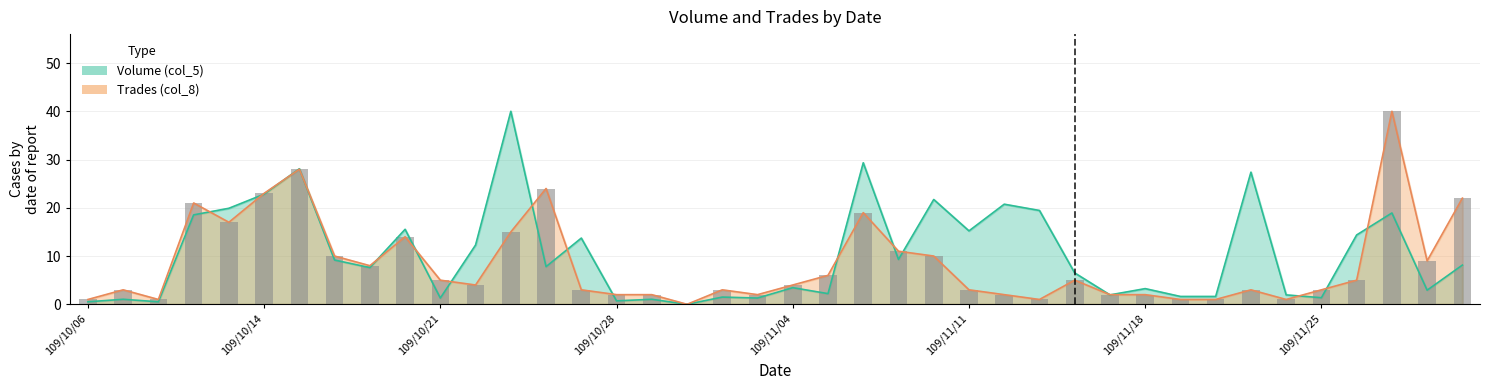

Which series has the largest range (max minus min)?

Volume (col_5)